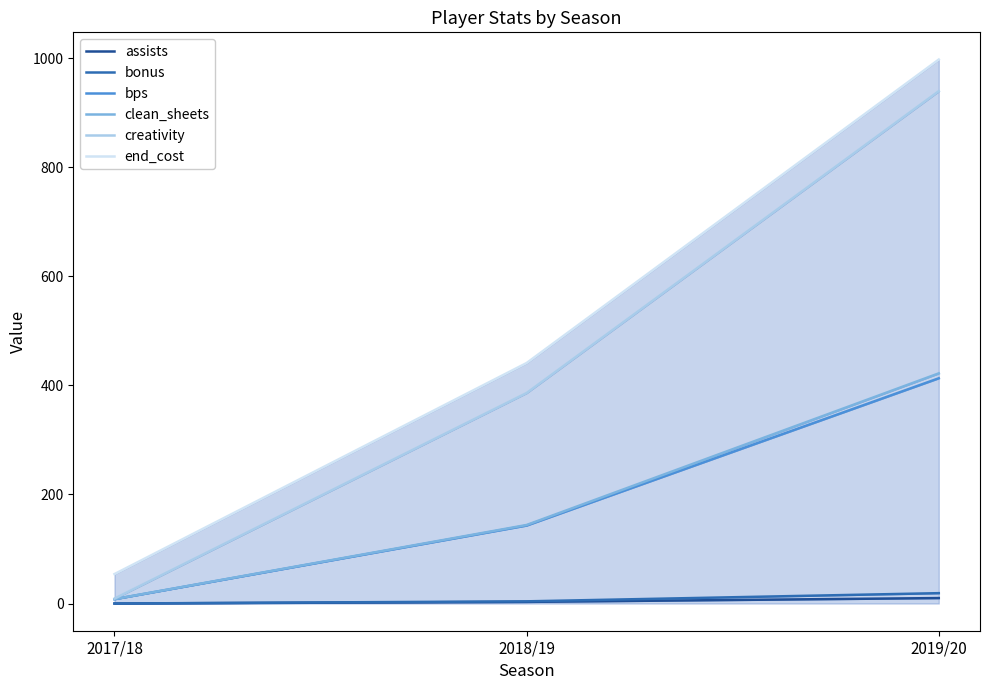

What is the total value across all series at 2019/20?

2800.8